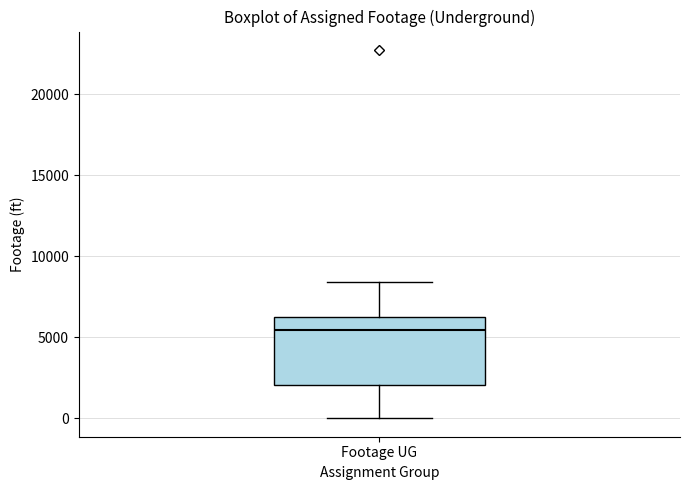

Where does the upper whisker of the box for Footage UG end on the y-axis? The values are not printed on the chart, so give them approximately, as read against the axis.

8500